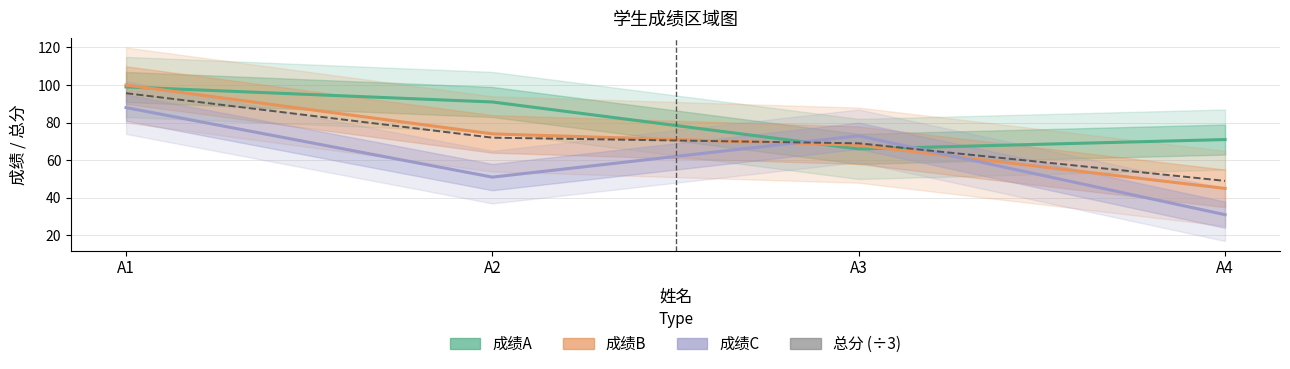

Between A4 and A2, which is larger?

A2